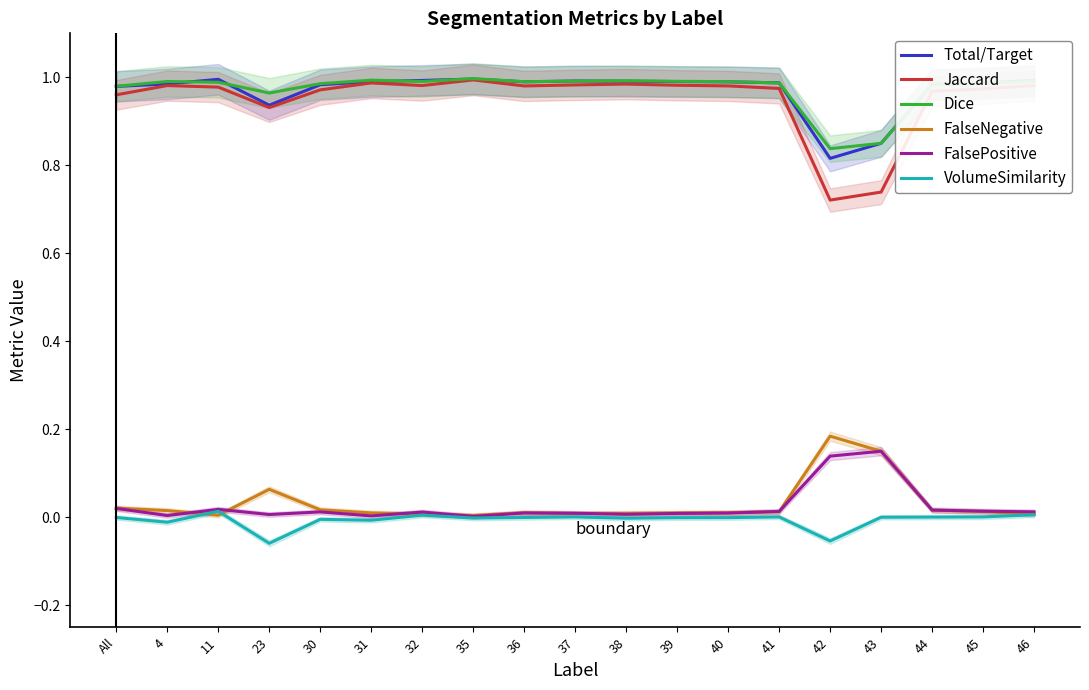

Reading left to right, extract all data points from this chart.

Total/Target: 1.0	1.0	1.0	0.9	1.0	1.0	1.0	1.0	1.0	1.0	1.0	1.0	1.0	1.0	0.8	0.8	1.0	1.0	1.0
Jaccard: 1.0	1.0	1.0	0.9	1.0	1.0	1.0	1.0	1.0	1.0	1.0	1.0	1.0	1.0	0.7	0.7	1.0	1.0	1.0
Dice: 1.0	1.0	1.0	1.0	1.0	1.0	1.0	1.0	1.0	1.0	1.0	1.0	1.0	1.0	0.8	0.8	1.0	1.0	1.0
FalseNegative: 0.0	0.0	0.0	0.1	0.0	0.0	0.0	0.0	0.0	0.0	0.0	0.0	0.0	0.0	0.2	0.1	0.0	0.0	0.0
FalsePositive: 0.0	0.0	0.0	0.0	0.0	0.0	0.0	0.0	0.0	0.0	0.0	0.0	0.0	0.0	0.1	0.1	0.0	0.0	0.0
VolumeSimilarity: -0.0	-0.0	0.0	-0.1	-0.0	-0.0	0.0	-0.0	-0.0	0.0	-0.0	-0.0	-0.0	0.0	-0.1	0.0	0.0	0.0	0.0